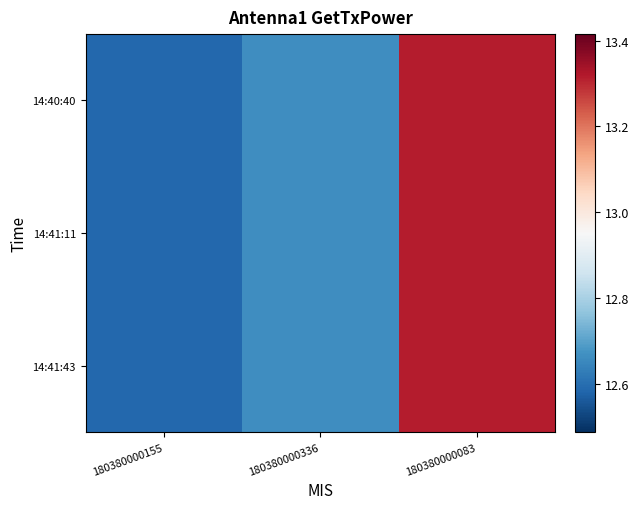

Rank the series by their maximum value, from lowest to highest.

14:40:40, 14:41:11, 14:41:43